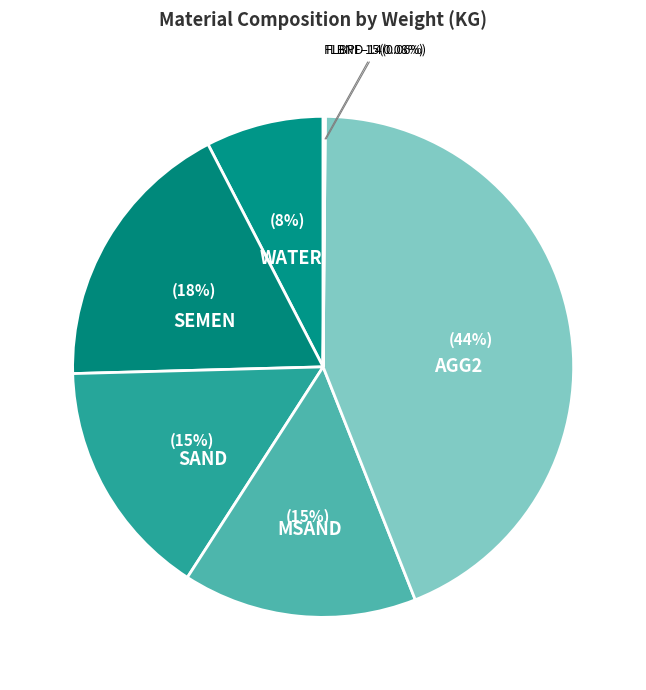

Do AGG2 and SAND together represent more than half of the pie?

Yes